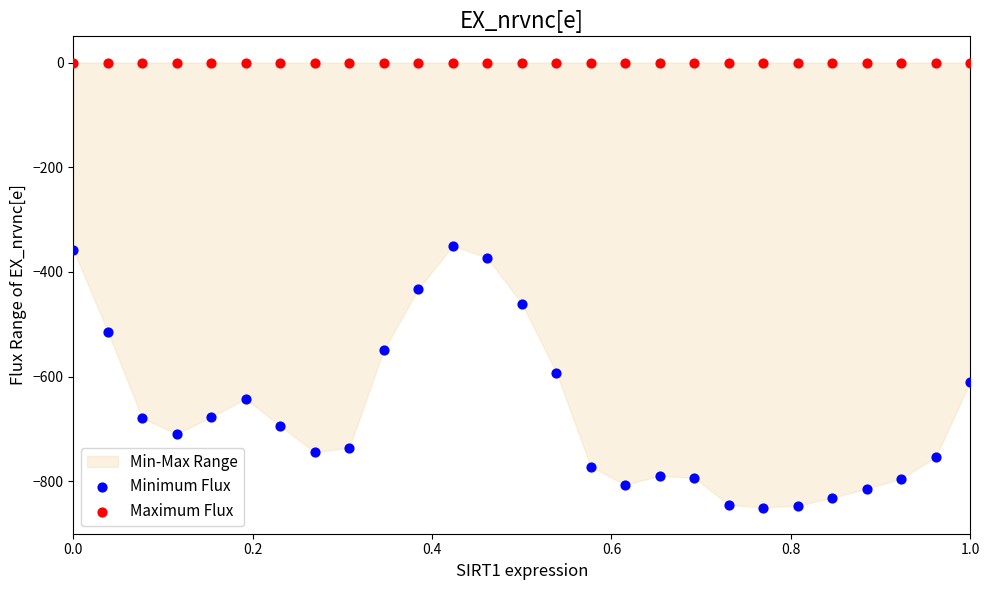

Which series contains the lowest Y value?

Minimum Flux